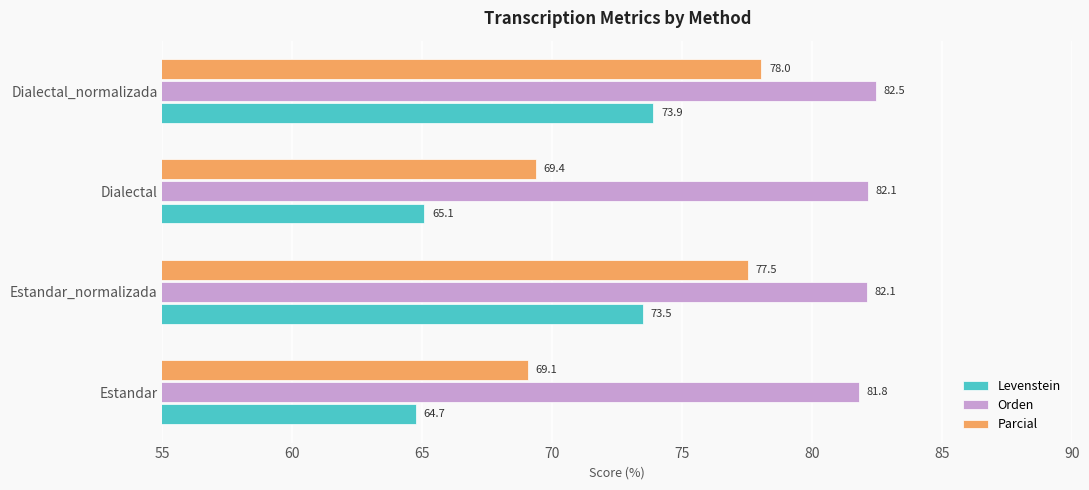

At which label does Parcial reach its minimum?

Estandar